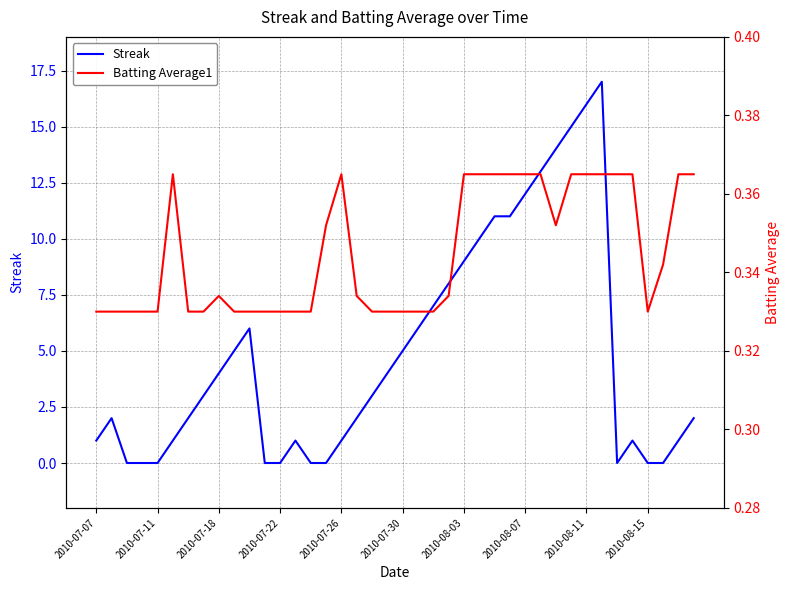

What is the highest value of the Streak series?

17